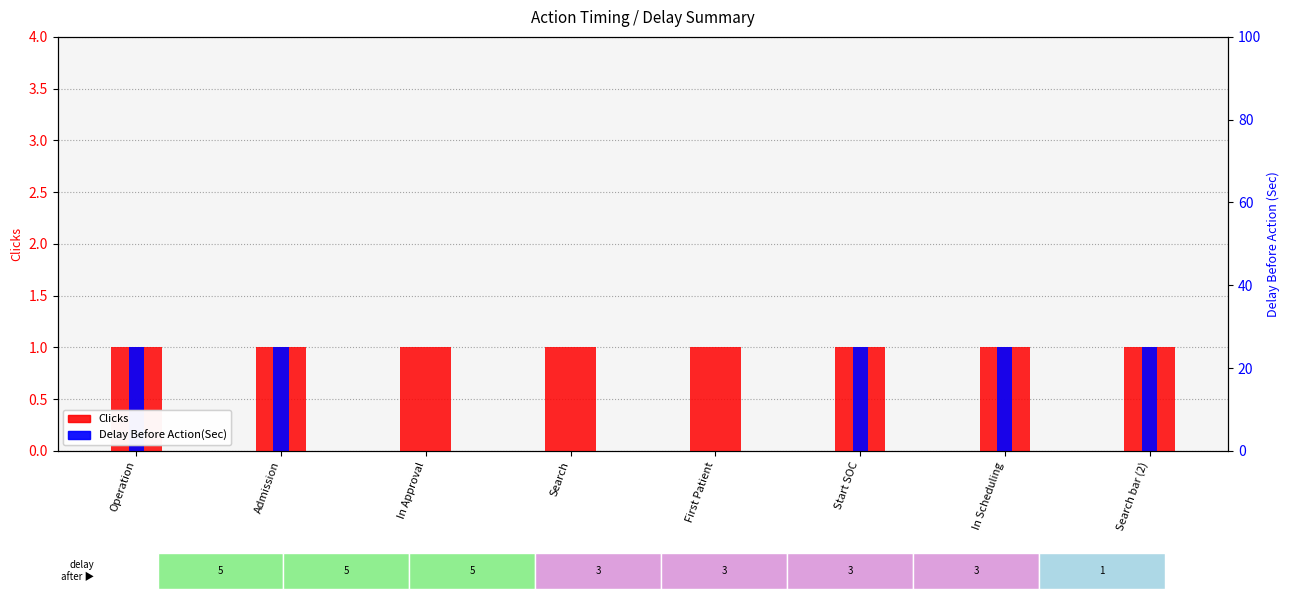

What is the spread (max minus min) of values at First Patient?

1